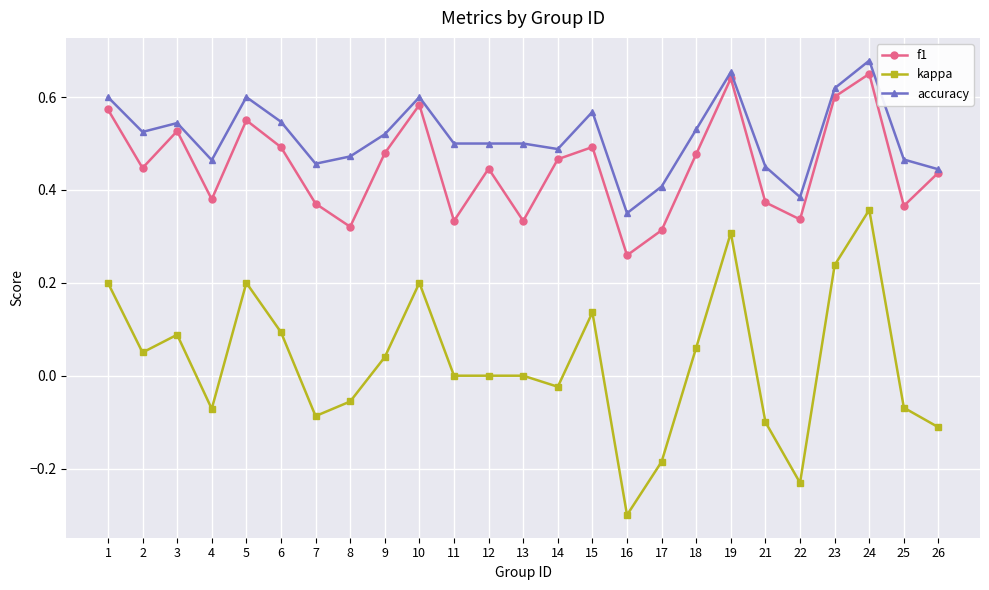

Is this an area chart (filled region under the line)?

No